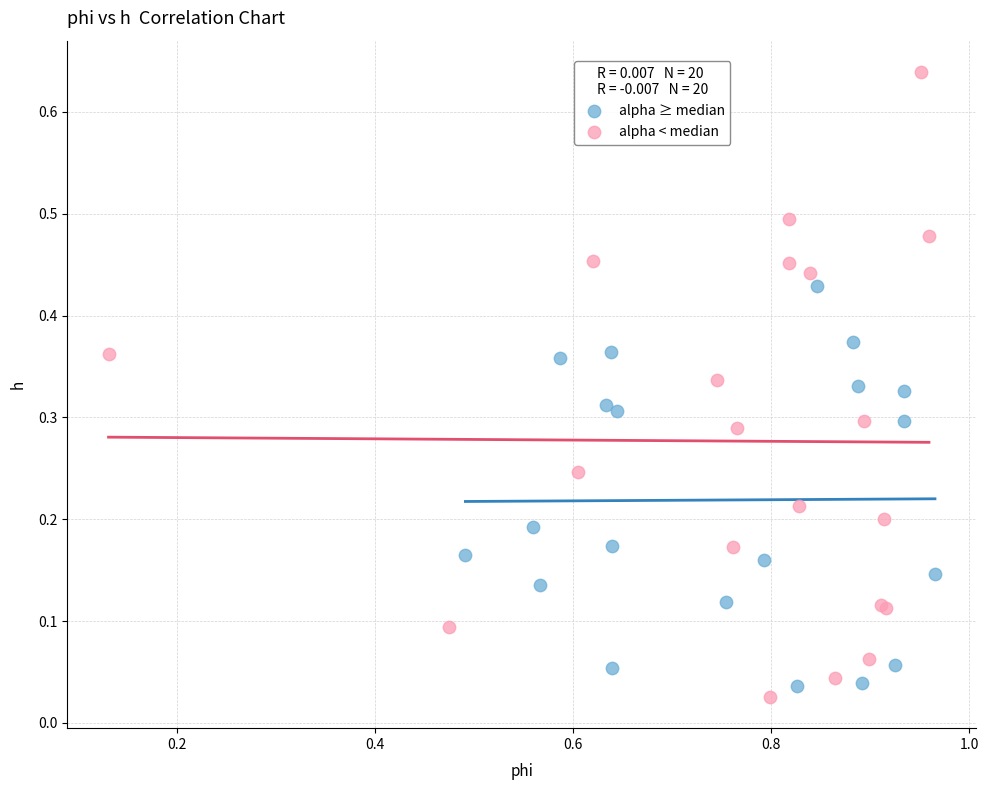

Which series has the largest Y range (max minus min)?

alpha < median